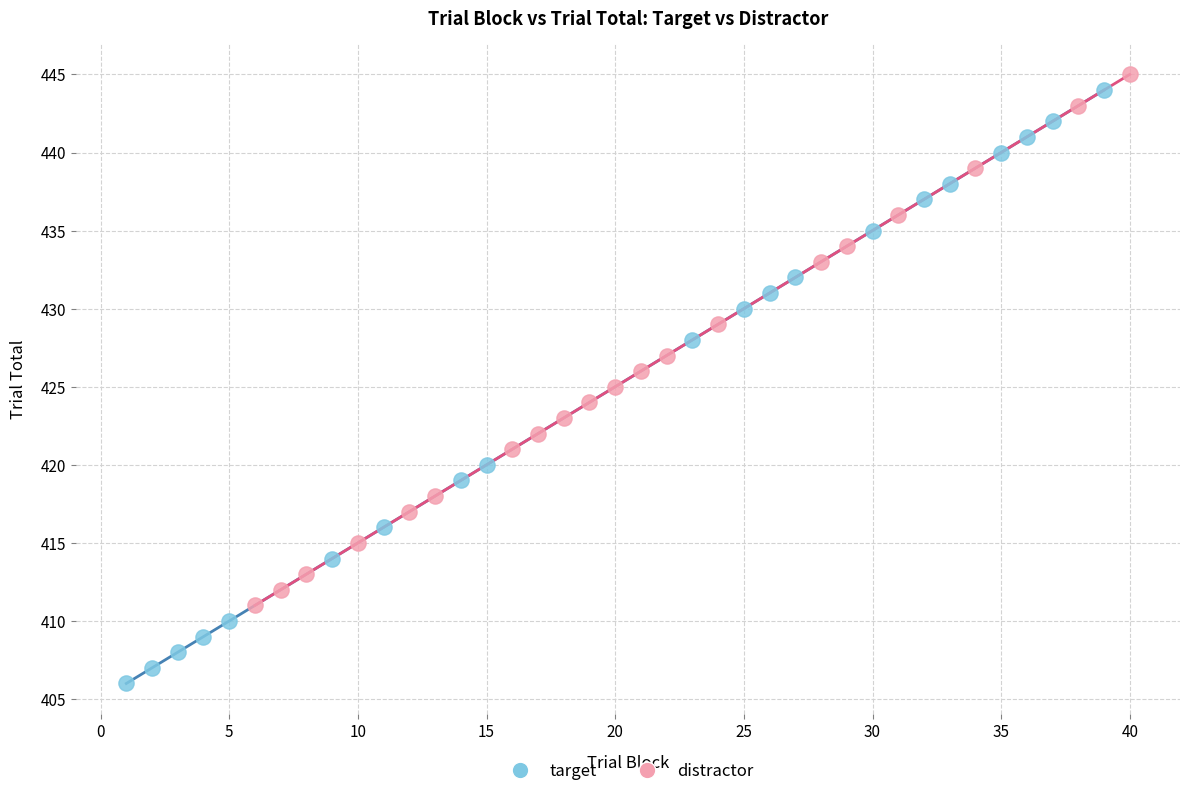

Which series reaches the minimum Y coordinate?

target